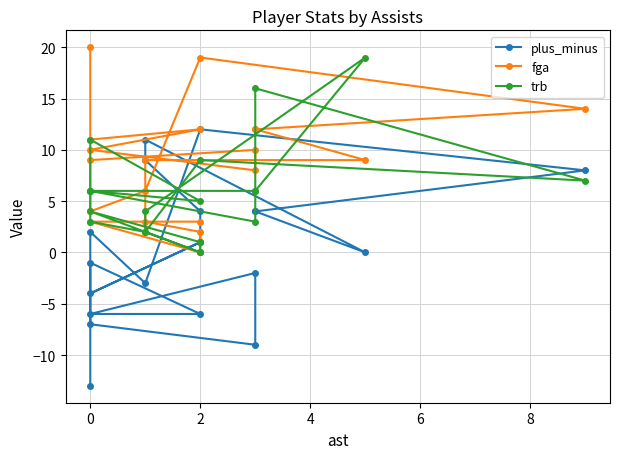

What is the approximate value of trb at 0, to the nearest 5?

10